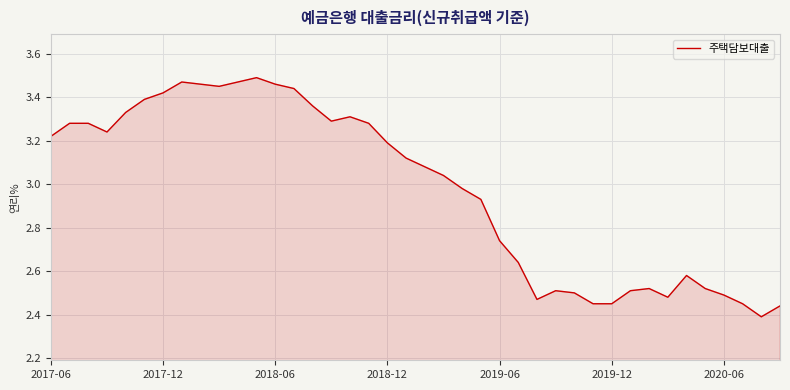

What is the difference between the maximum and minimum values?

1.1